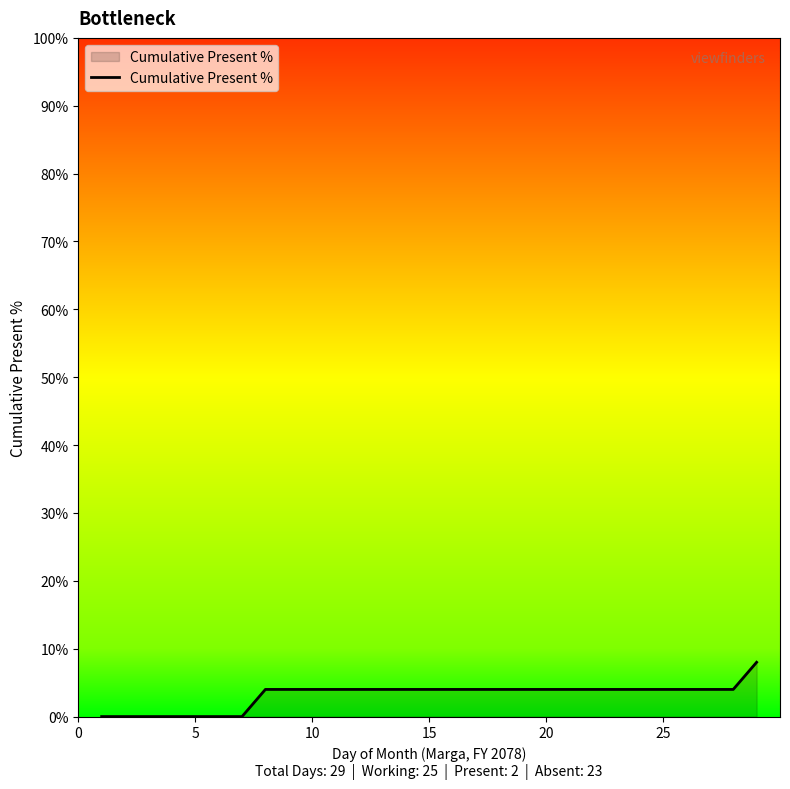

What is the difference between the maximum and minimum values?

8